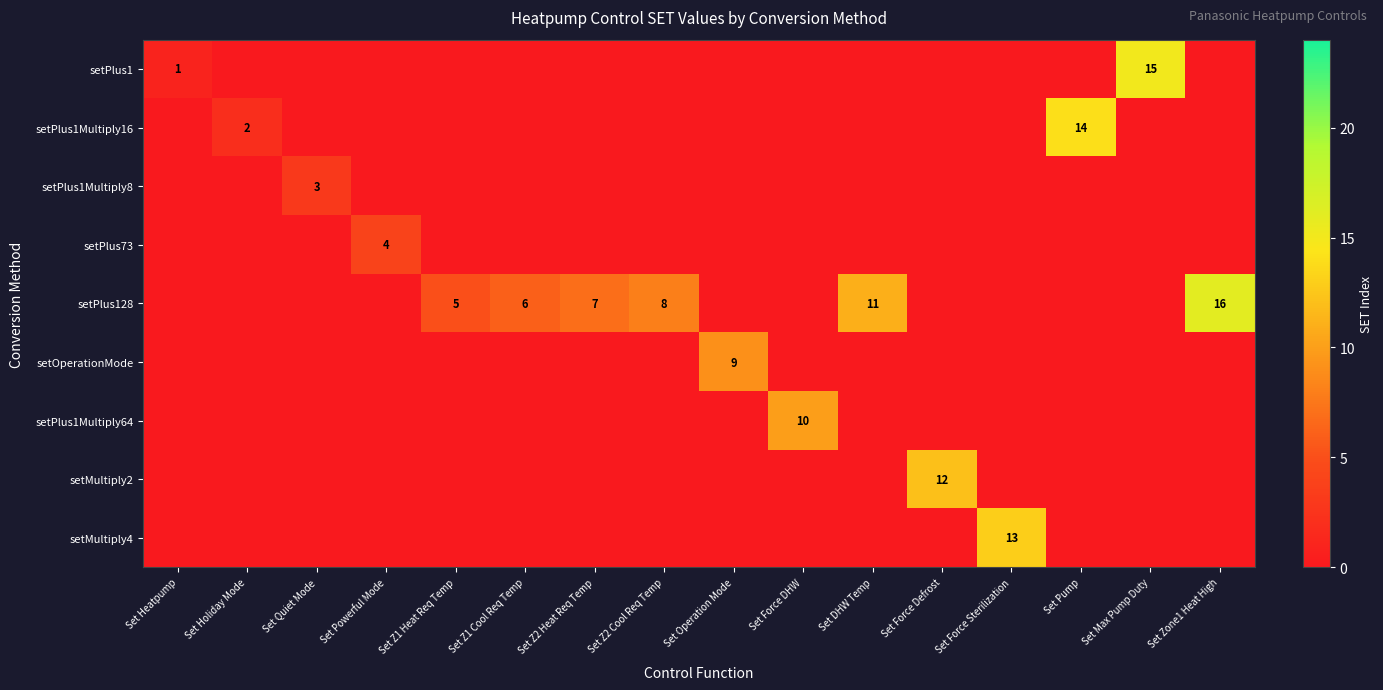

True or false: setPlus1Multiply8 has a value of 3 at Set Quiet Mode.

True